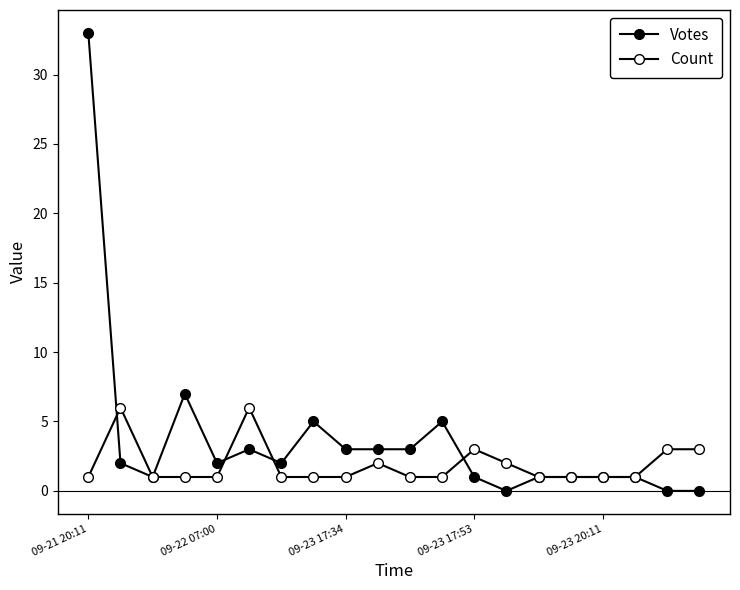

How many lines are shown in the chart?

2